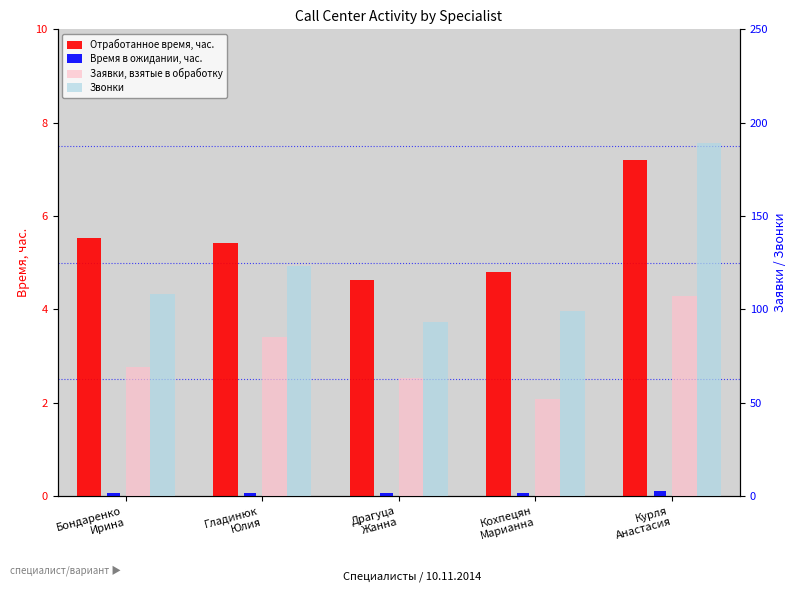

Reading left to right, transcribe all the data shown in this chart.

Отработанное время, час.: Бондаренко
Ирина=5.5	Гладинюк
Юлия=5.4	Драгуца
Жанна=4.6	Кохпецян
Марианна=4.8	Курля
Анастасия=7.2
Время в ожидании, час.: Бондаренко
Ирина=0.1	Гладинюк
Юлия=0.1	Драгуца
Жанна=0.1	Кохпецян
Марианна=0.1	Курля
Анастасия=0.1
Заявки, взятые в обработку: Бондаренко
Ирина=69.0	Гладинюк
Юлия=85.0	Драгуца
Жанна=63.0	Кохпецян
Марианна=52.0	Курля
Анастасия=107.0
Звонки: Бондаренко
Ирина=108.0	Гладинюк
Юлия=123.0	Драгуца
Жанна=93.0	Кохпецян
Марианна=99.0	Курля
Анастасия=189.0